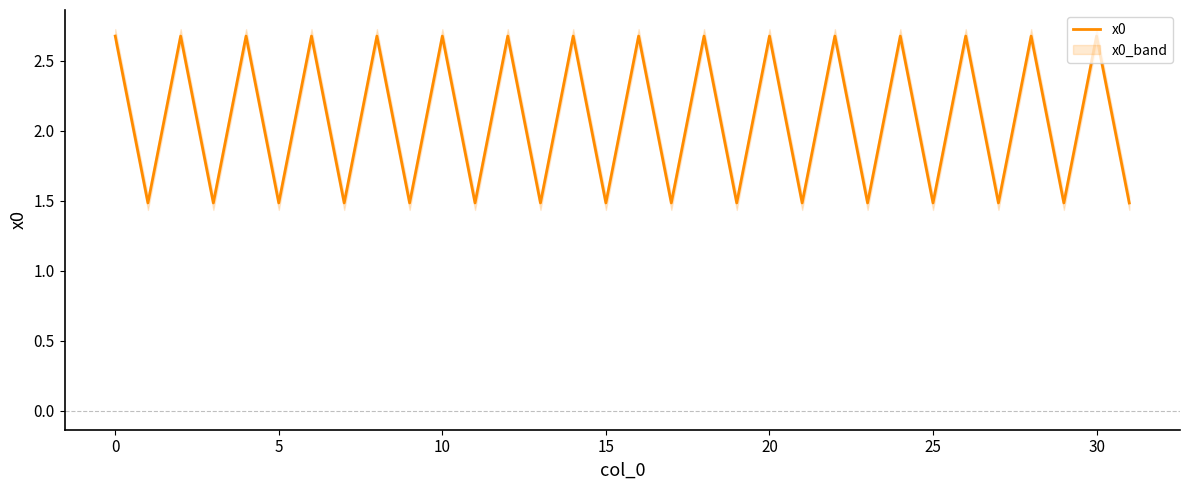

What is the greatest value displayed?

2.7